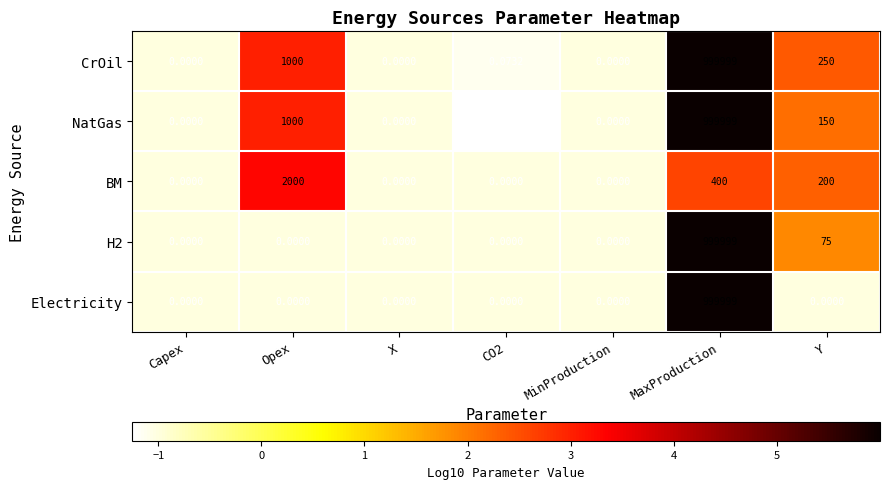

Which series changed the most between Capex and Y?

CrOil